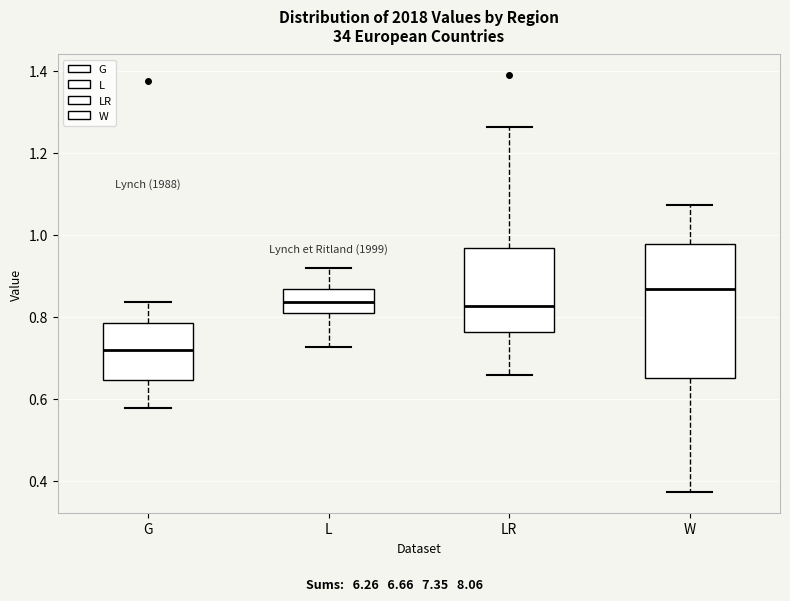

Which box's median line is the lowest?

G